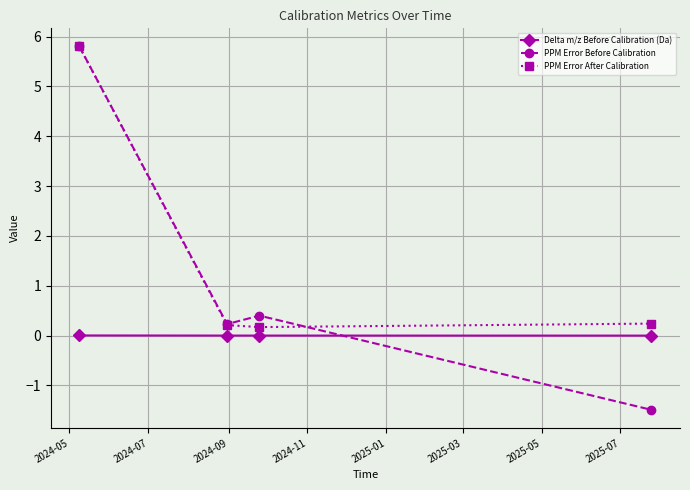

Rank the series by their average value, from lowest to highest.

Delta m/z Before Calibration (Da), PPM Error Before Calibration, PPM Error After Calibration